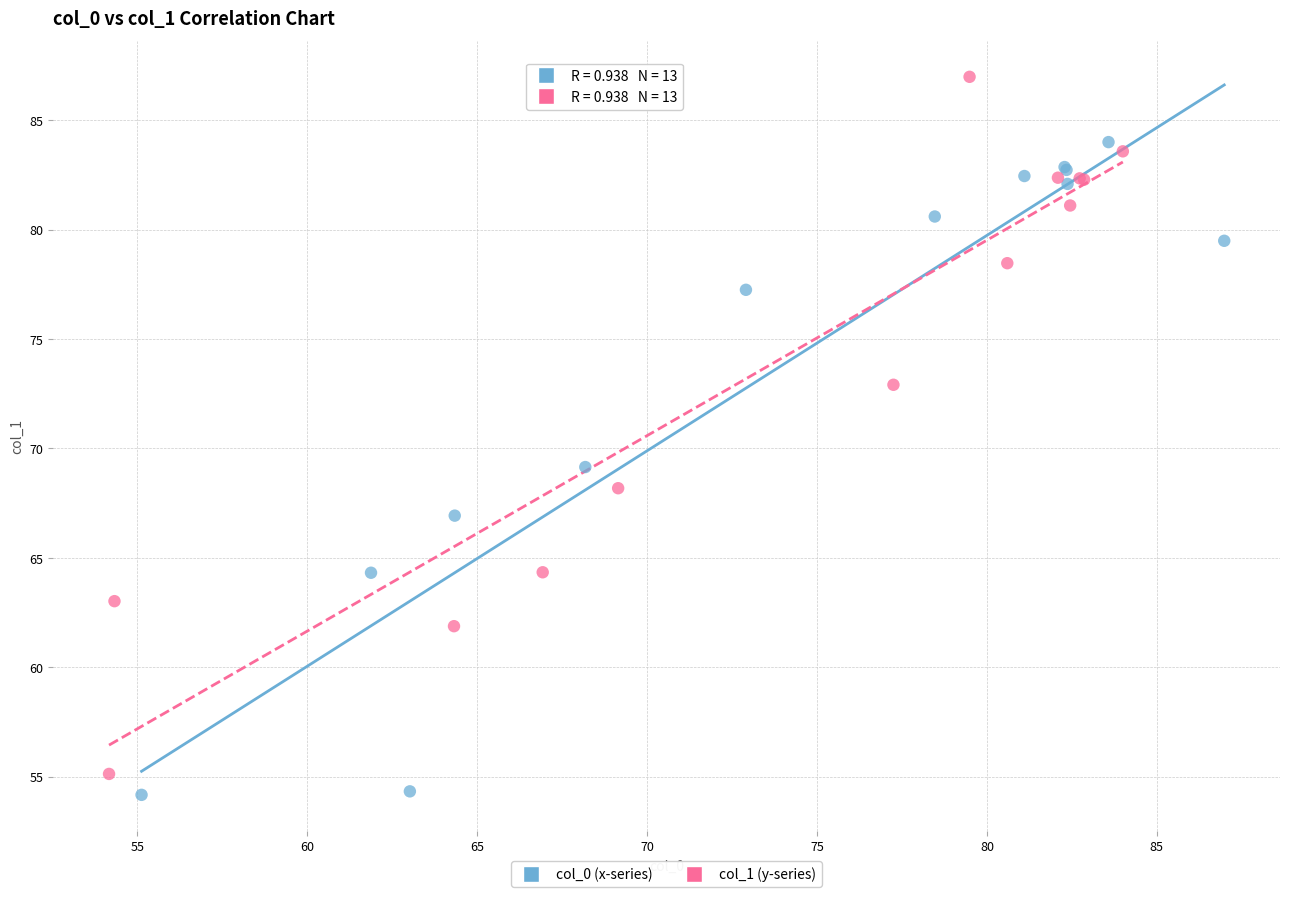

Which series has the widest spread of Y values?

col_1 (y-series)